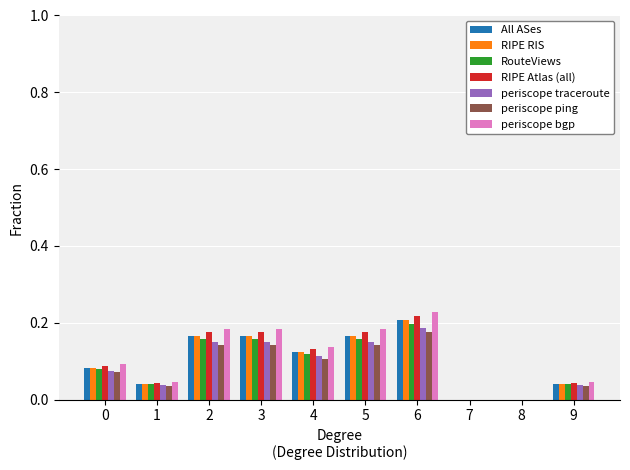

How many data points does each series have?

10